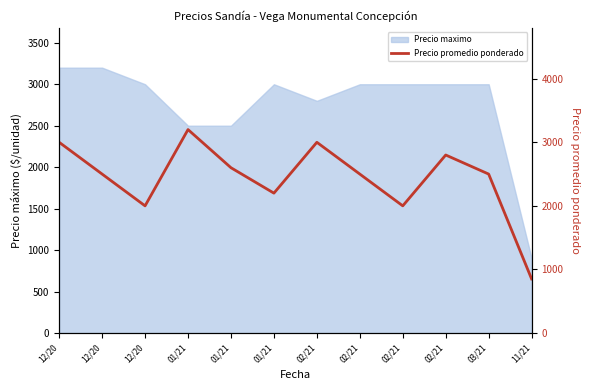

Is it true that the value at 01/21 is 687?

False